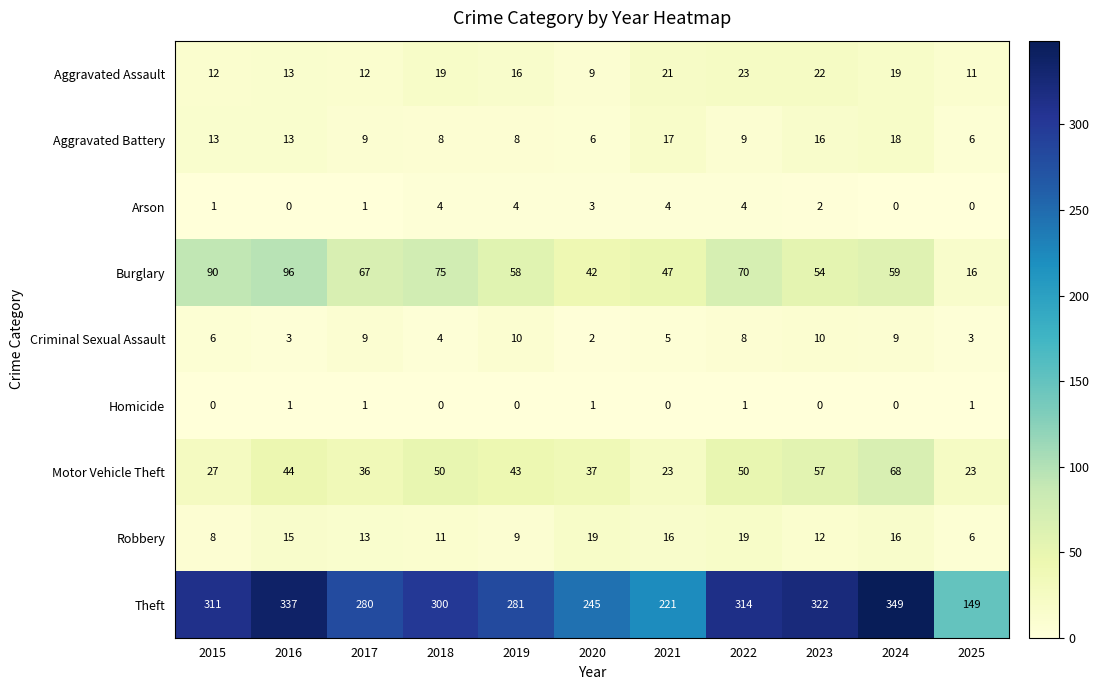

Rank the series at 2023 from lowest to highest value.

Homicide, Arson, Criminal Sexual Assault, Robbery, Aggravated Battery, Aggravated Assault, Burglary, Motor Vehicle Theft, Theft